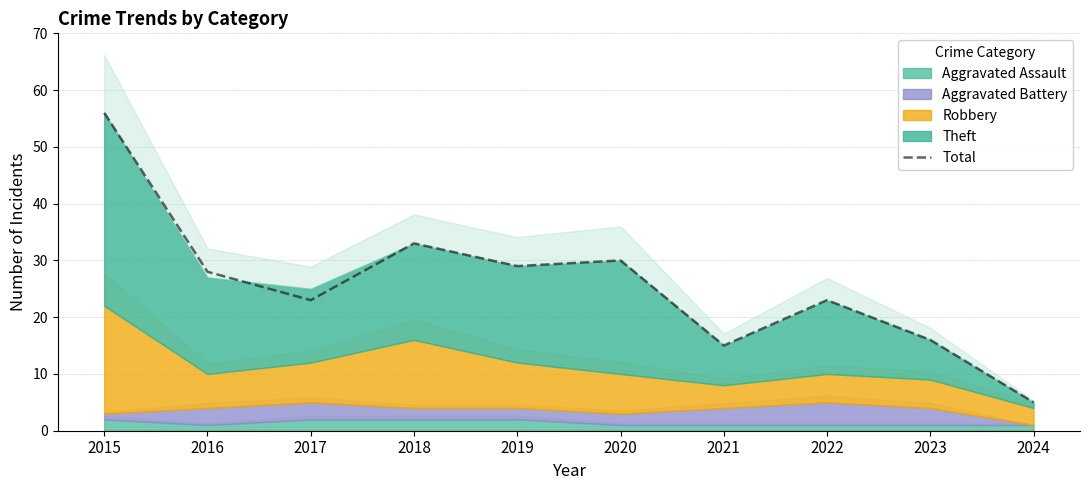

What is the value of the 10th point from the left?

5